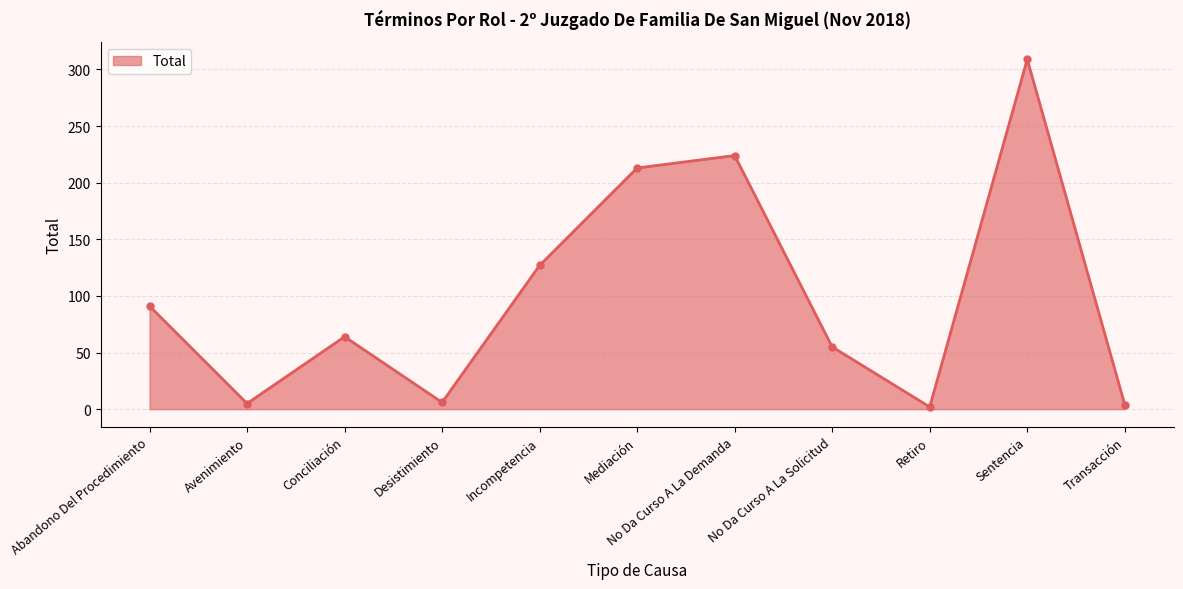

Is it true that the value at Desistimiento is 6?

True